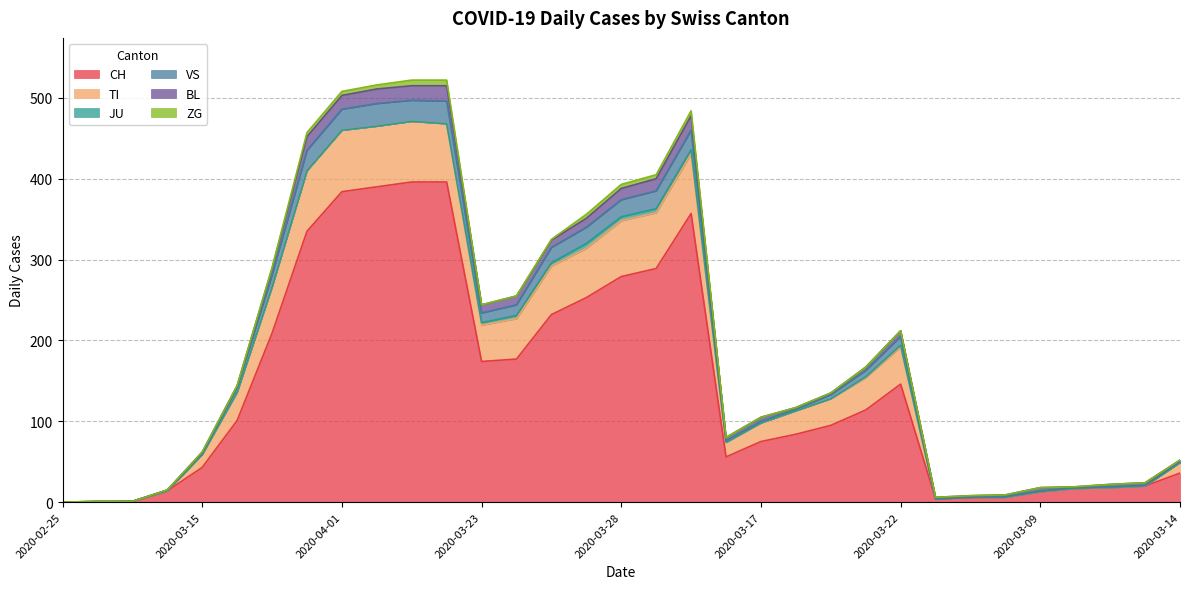

In CH, how many points are higher than both neighbors (excluding endpoints)?

2